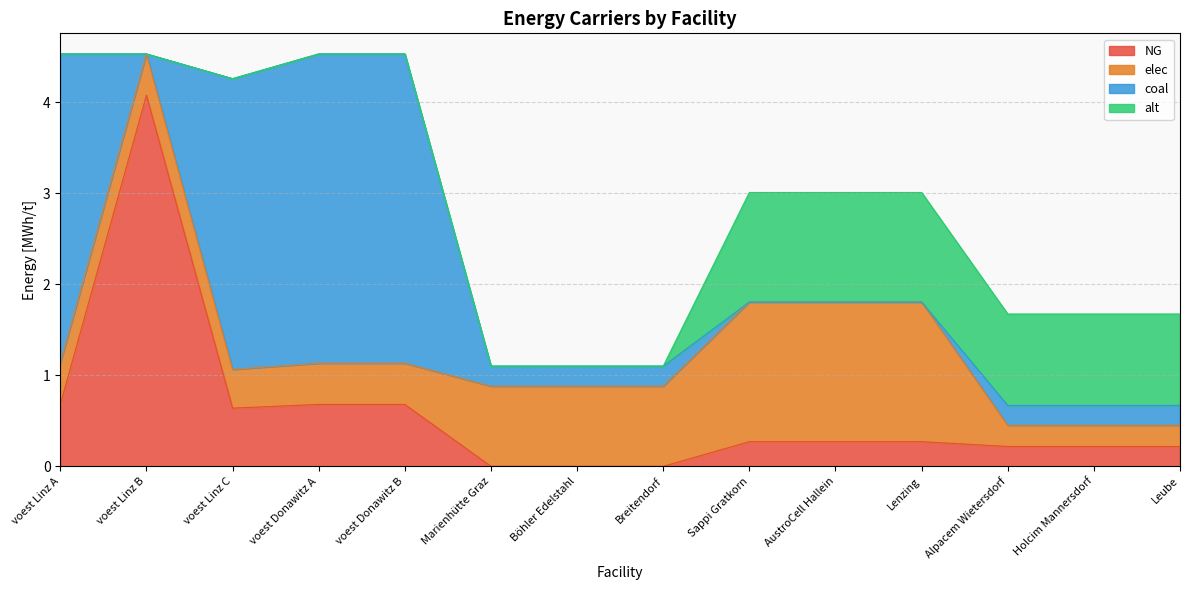

Does the chart display data point markers on the line(s)?

No